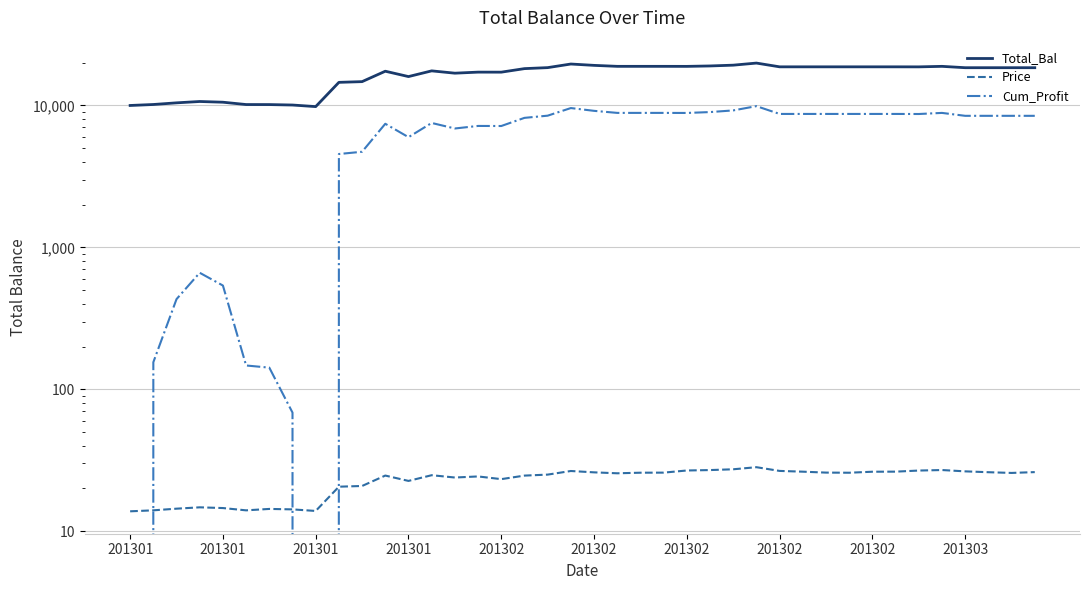

What is the difference between the maximum and minimum values in the Cum_Profit series?

10072.9